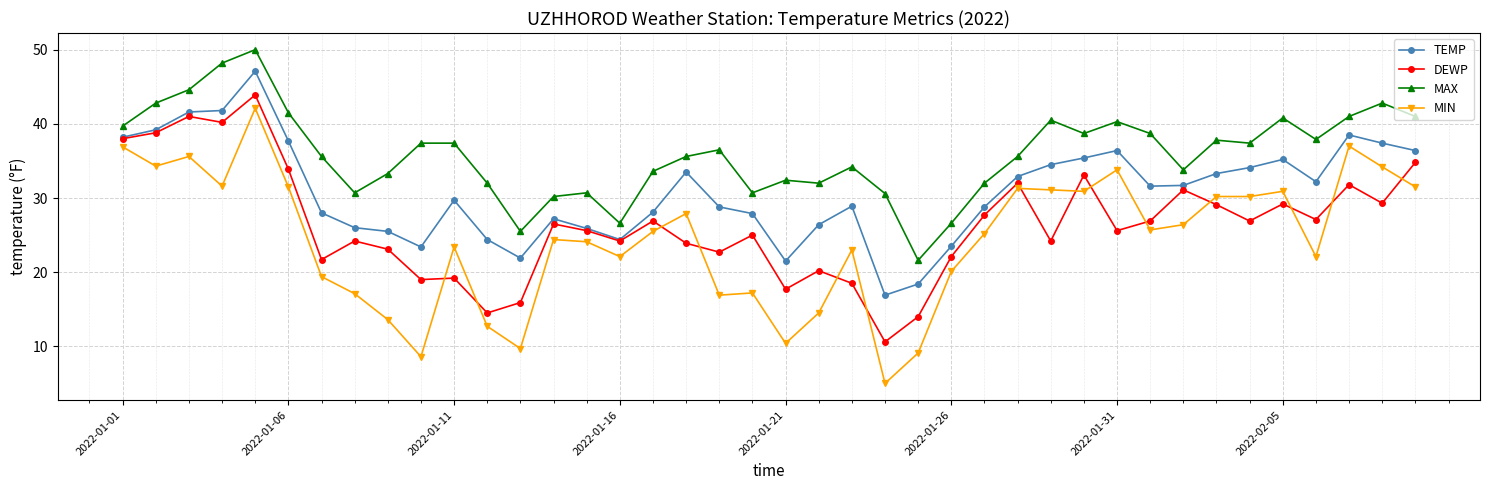

What is the average value of the MAX series?

36.0